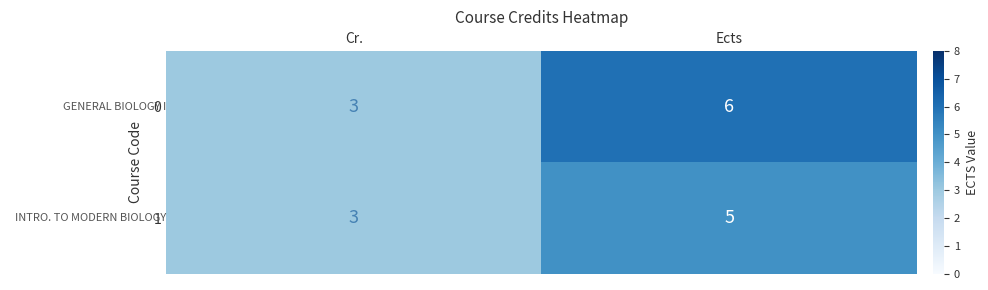

Is it true that 1 equals 5 at Ects?

True